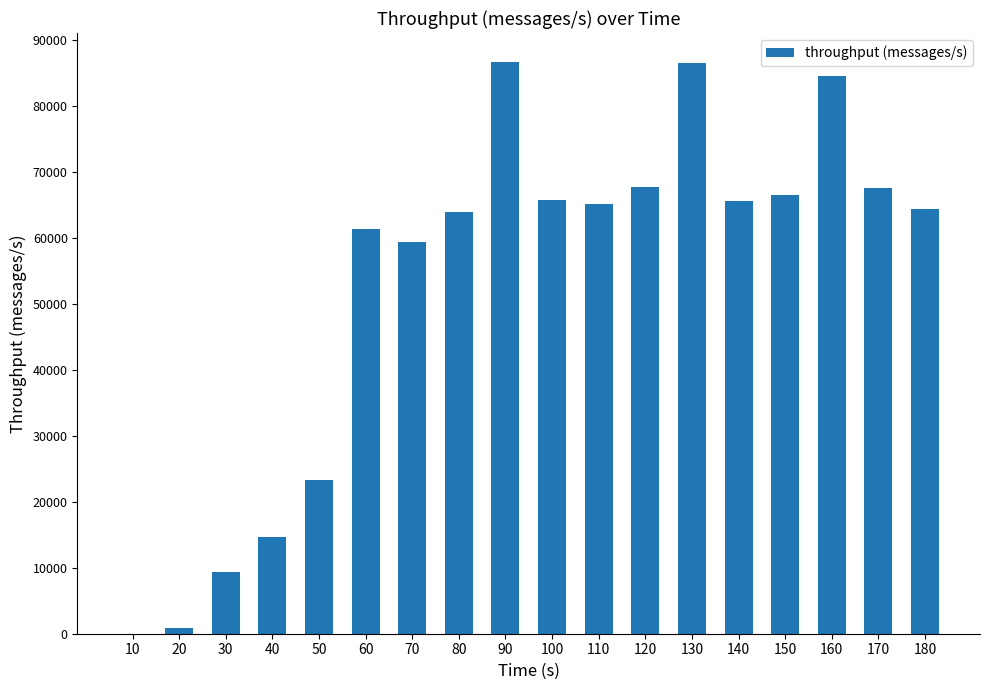

What is the sum of all values?

953888